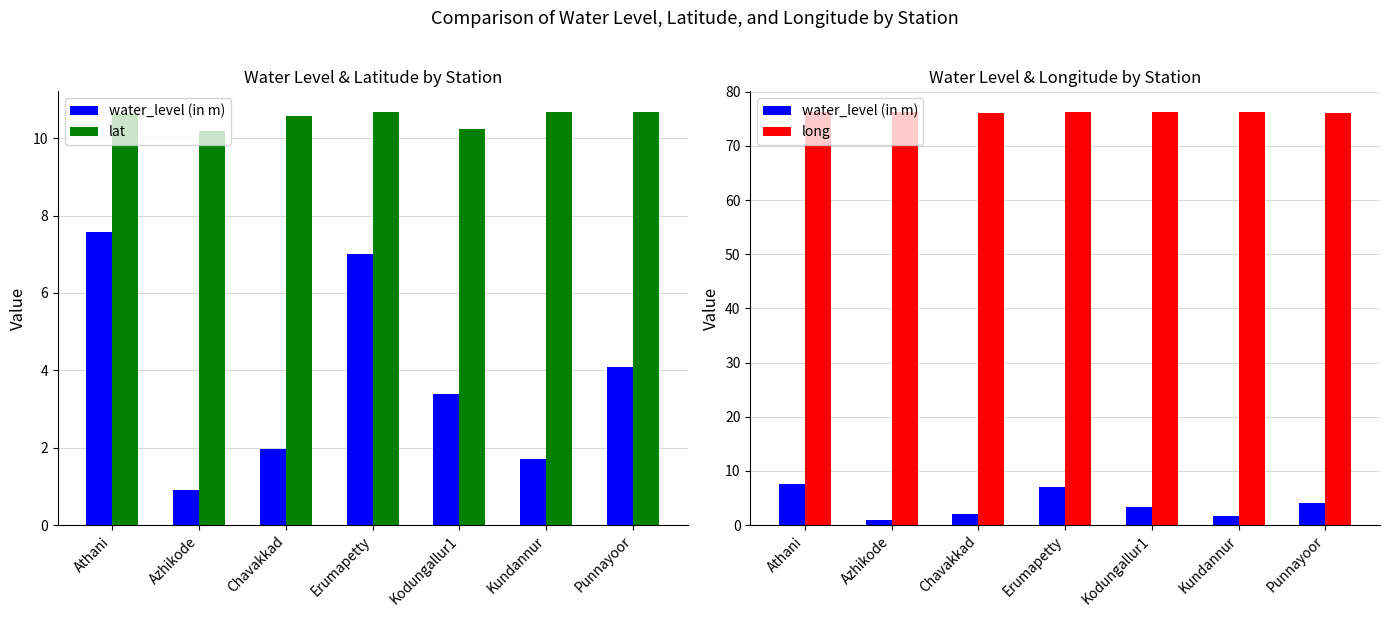

List the labels in order of water_level (in m) value, largest first.

Athani, Erumapetty, Punnayoor, Kodungallur1, Chavakkad, Kundannur, Azhikode